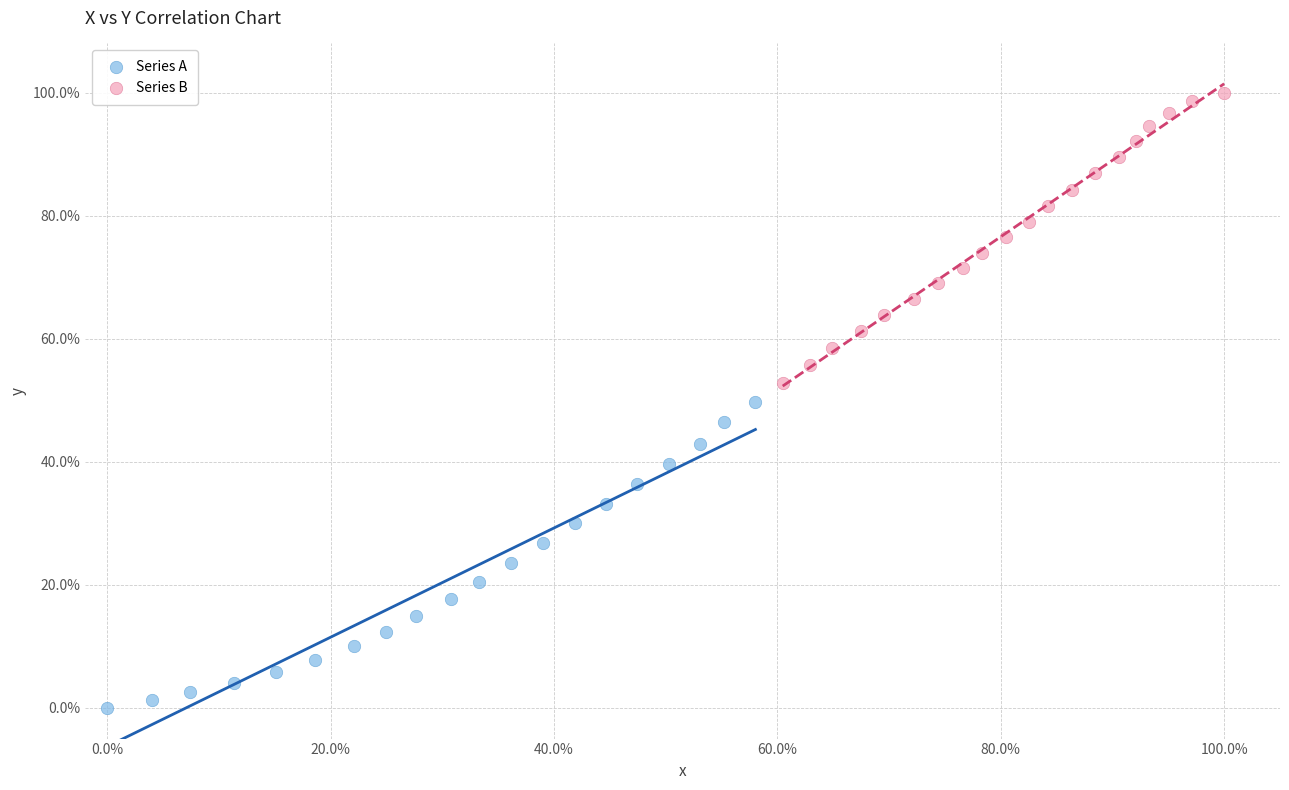

Which series contains the lowest Y value?

Series A